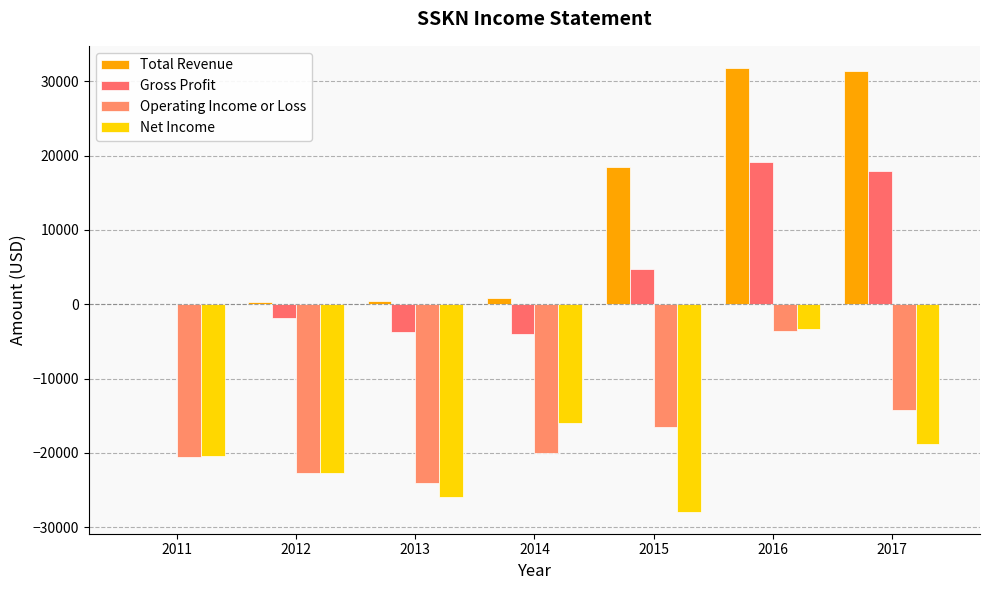

Rank the series at 2017 from highest to lowest value.

Total Revenue, Gross Profit, Operating Income or Loss, Net Income